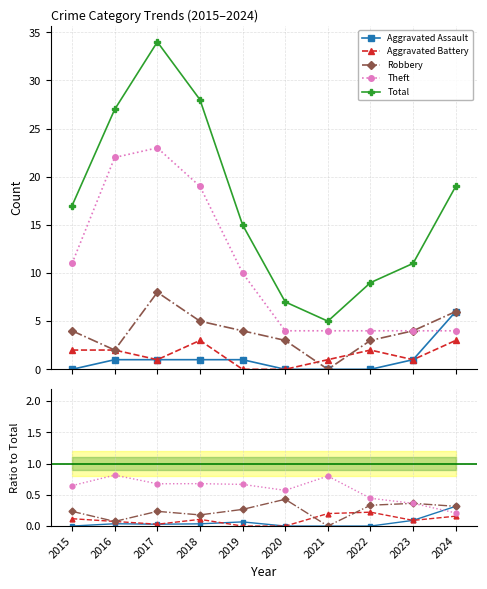

Count the number of data series in this chart.

5